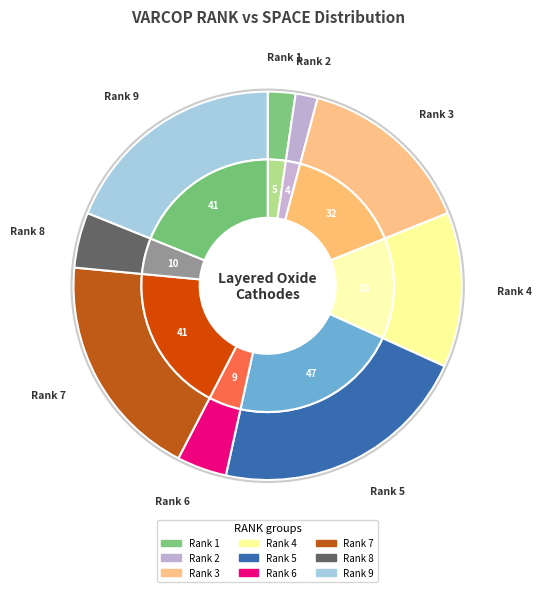

Combined, do 8 and 2 account for over 50%?

No